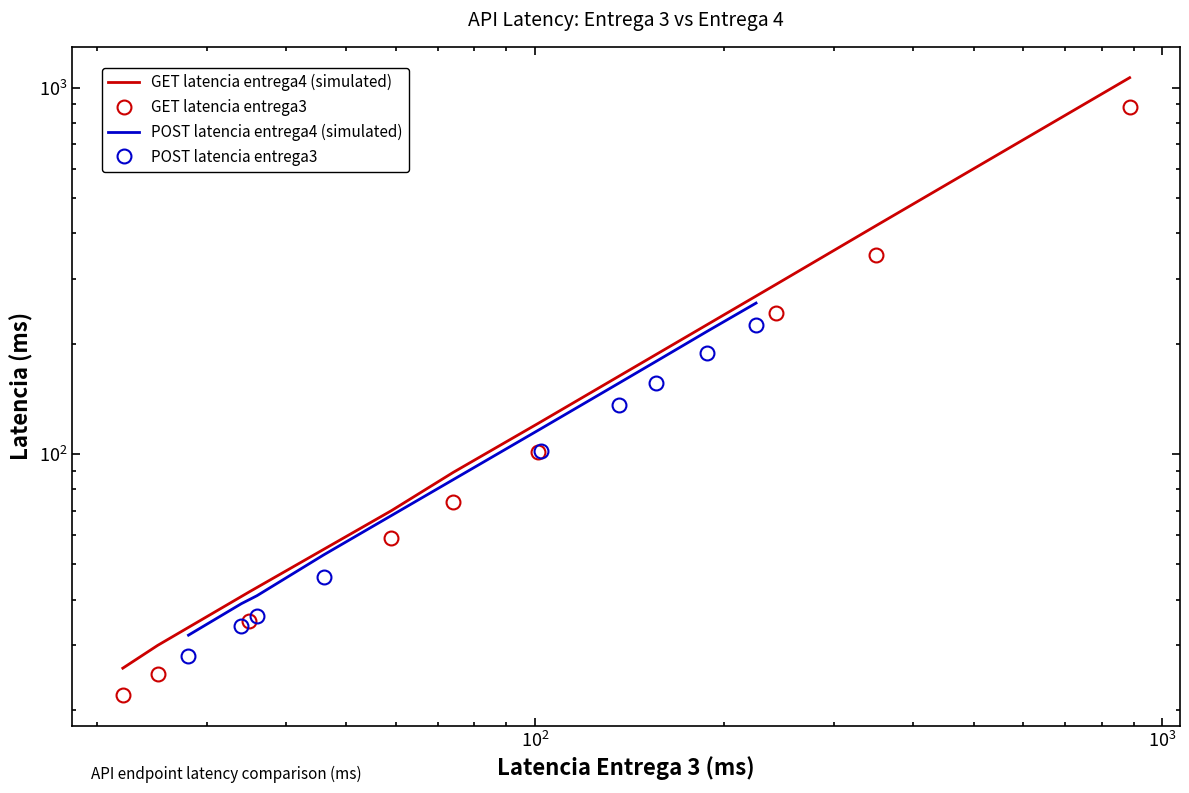

How many values in the GET latencia entrega4 (simulated) series exceed 89?

4